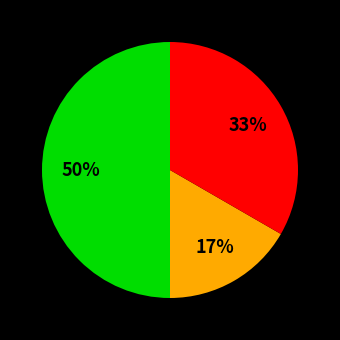

To the nearest percent, what is the difference between the largest and smallest slice percentages?

33%